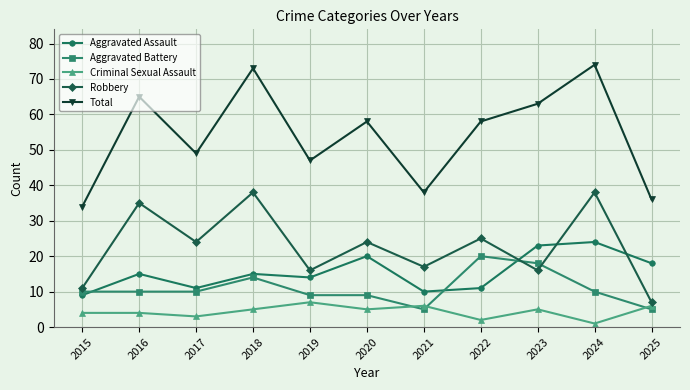

What is the difference between the maximum and second lowest values in the Aggravated Battery series?

15